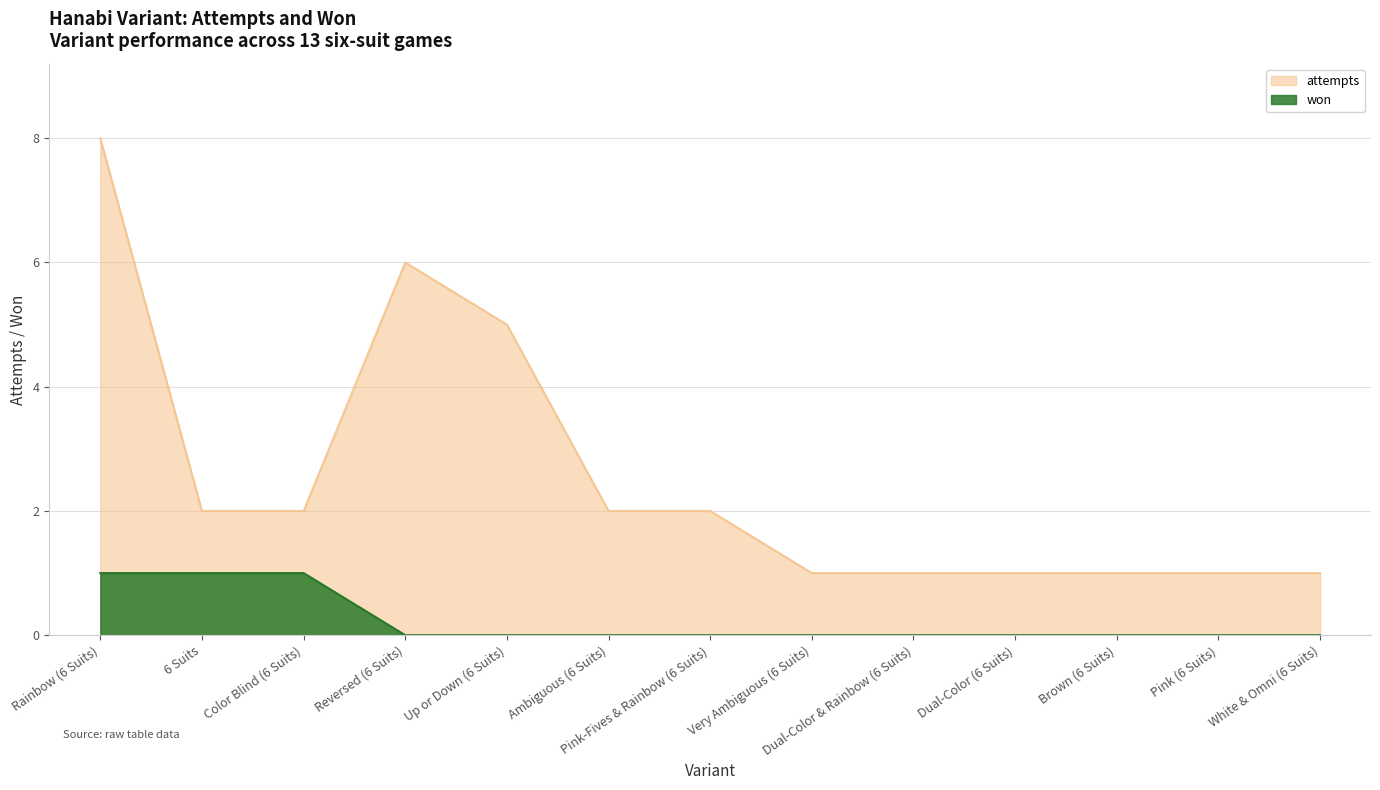

True or false: attempts and won intersect in this chart.

False